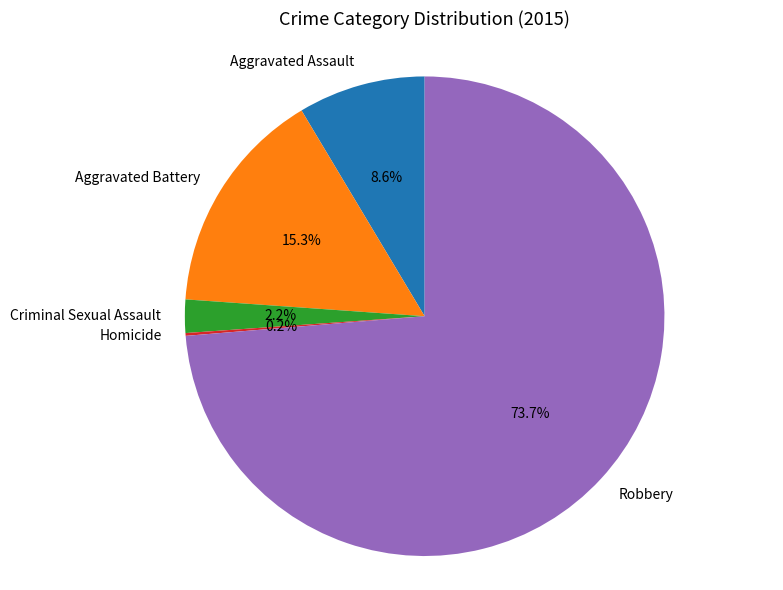

Is there any slice that represents more than half of the pie?

Yes